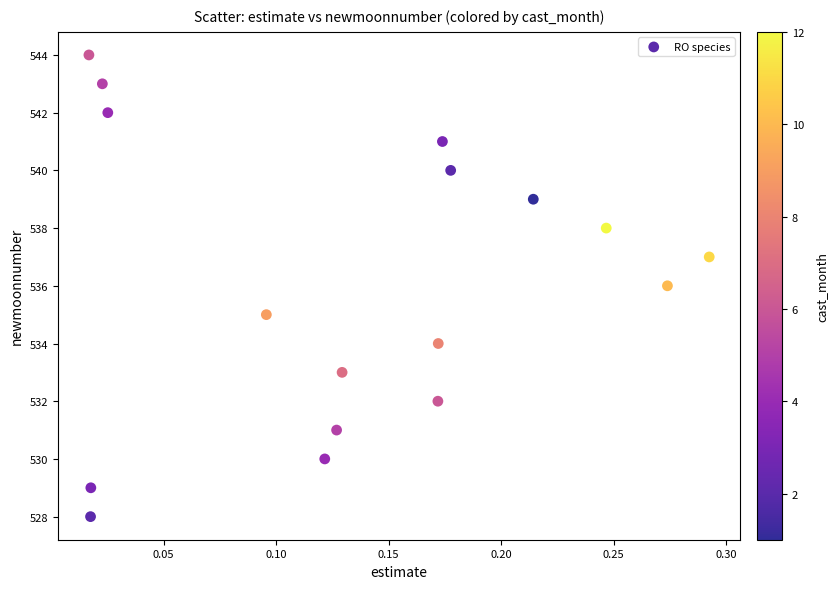

Count the number of points in this scatter plot.

17